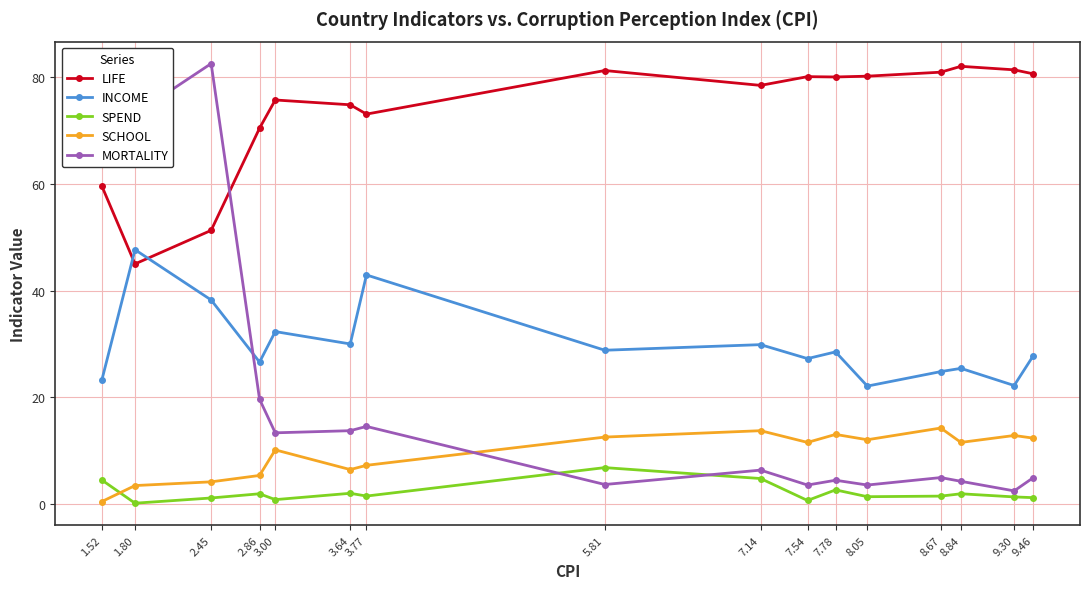

At which category does SPEND reach its first local valley?

1.80